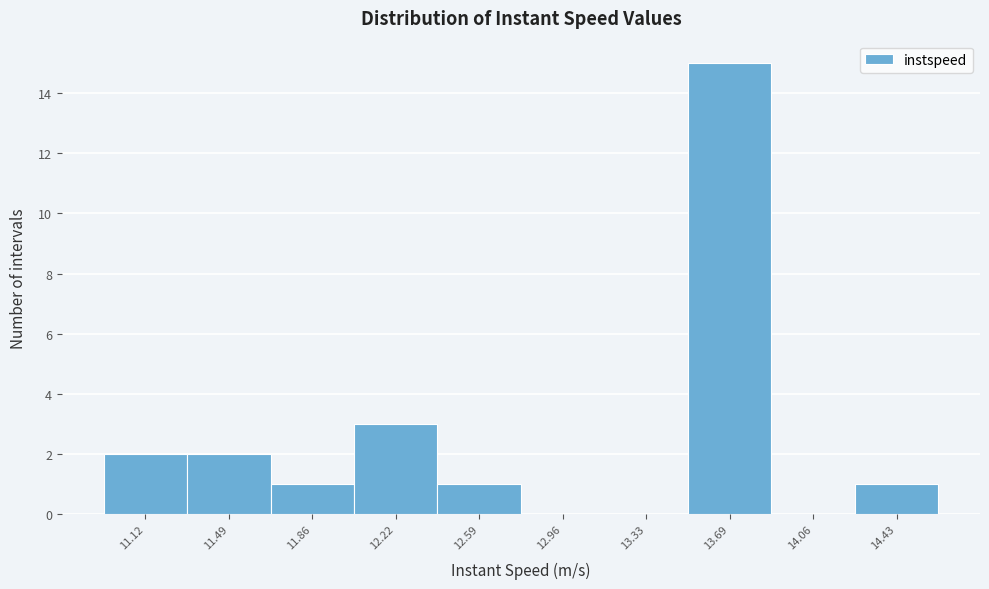

Reading left to right, extract all data points from this chart.

11.12=2	11.49=2	11.86=1	12.22=3	12.59=1	12.96=0	13.33=0	13.69=15	14.06=0	14.43=1